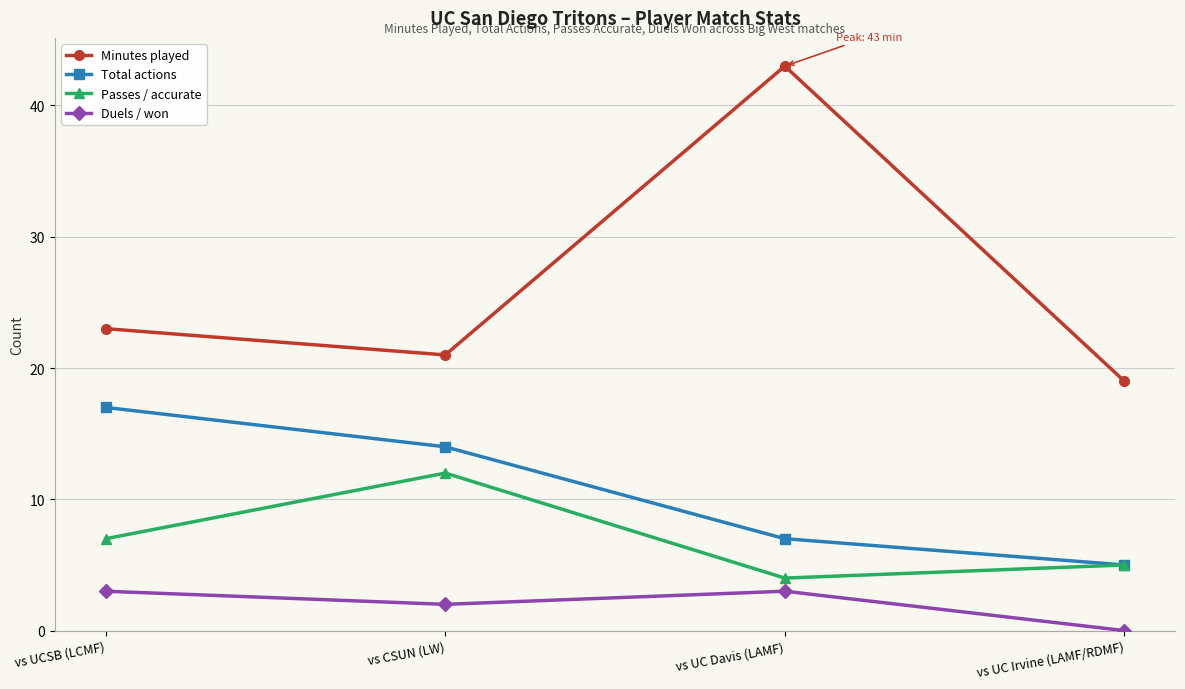

Rank the series by their maximum value, from lowest to highest.

Duels / won, Passes / accurate, Total actions, Minutes played